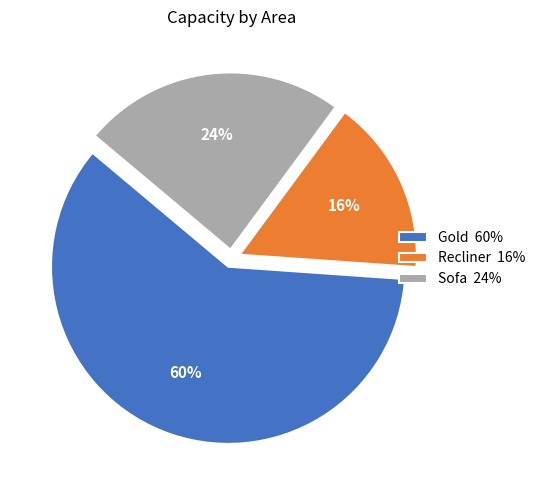

How many slices are in this pie chart?

3